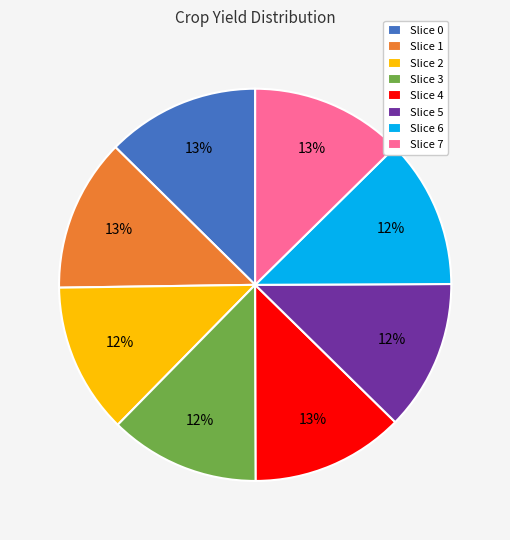

The Slice 1 slice represents 1% of the pie. True or false?

False